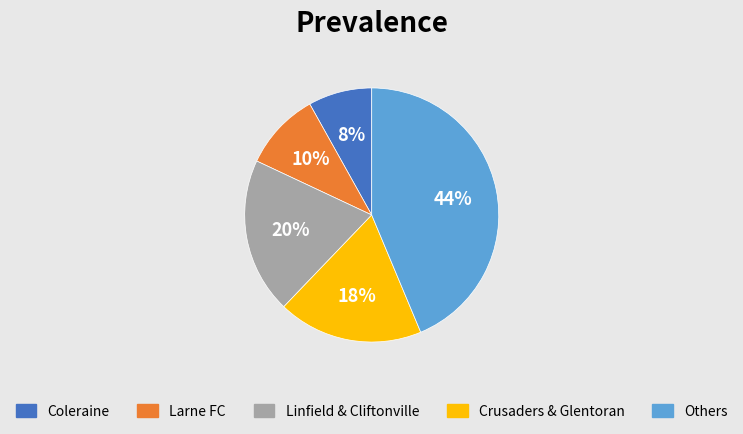

Is there any slice that represents more than half of the pie?

No